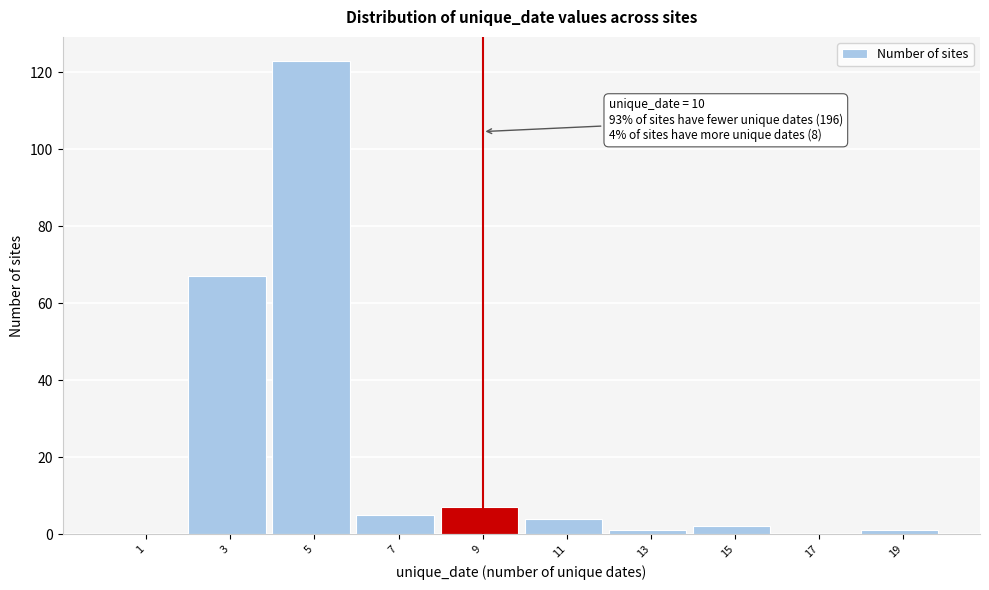

Reading left to right, what are all the values shown in this chart?

1=0	3=67	5=123	7=5	9=7	11=4	13=1	15=2	17=0	19=1